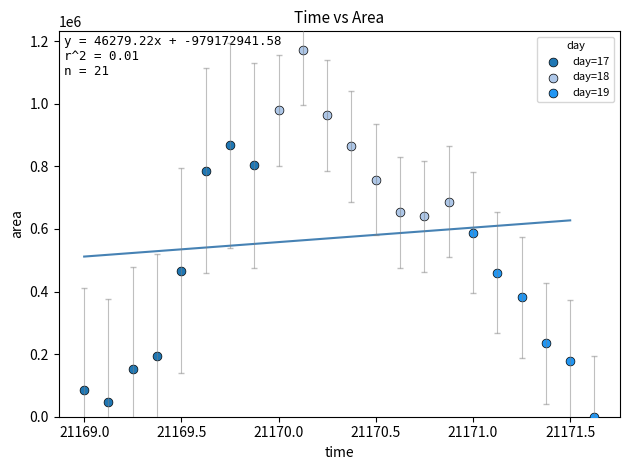

Which series has the widest spread of Y values?

day=17